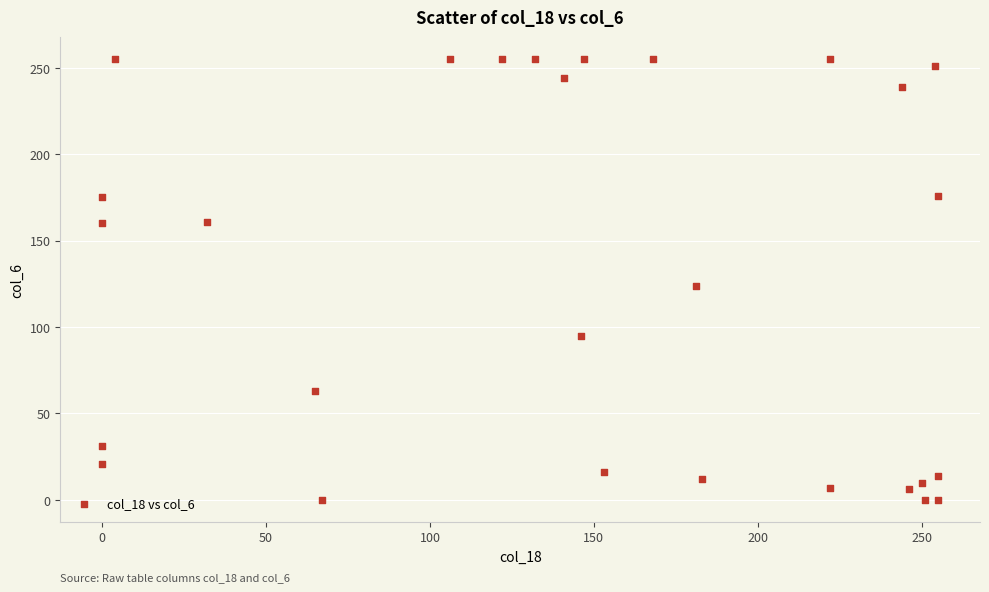

What Y value in the scatter plot is closest to 127?

124